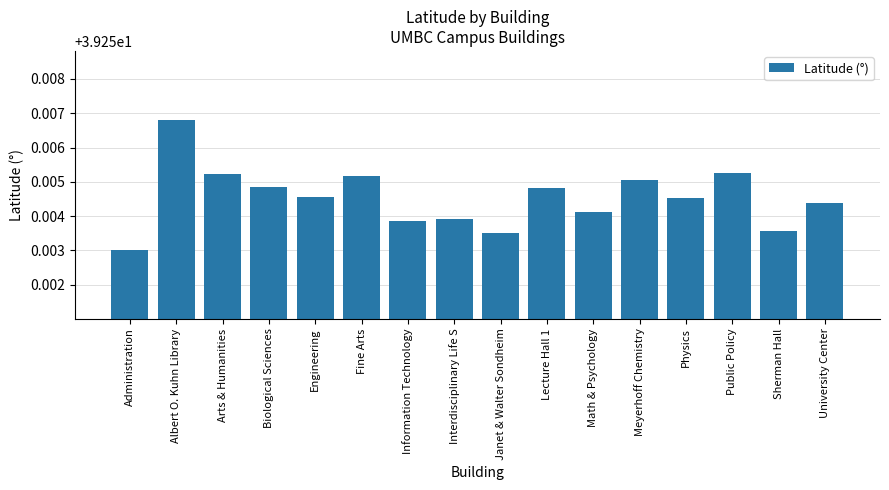

At which category does the chart reach its minimum across all series?

Administration